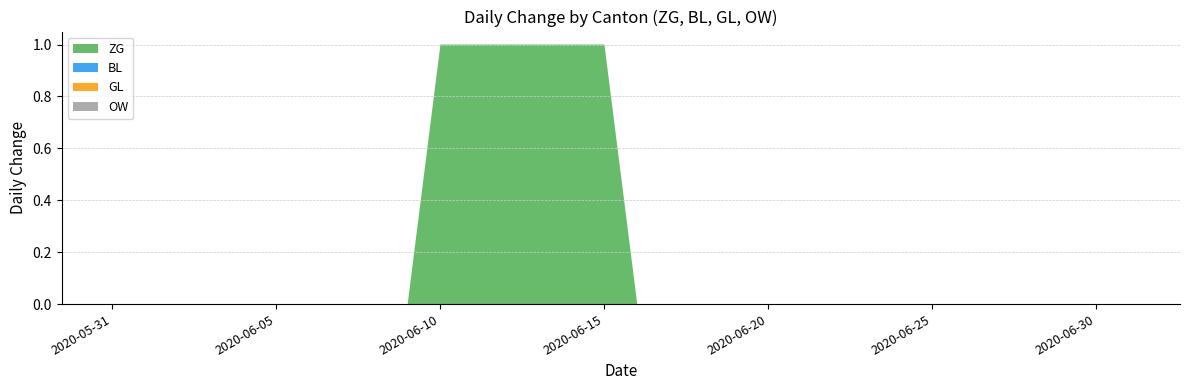

Reading left to right, list all the values displayed in this chart.

ZG: 2020-05-31=0	2020-06-01=0	2020-06-02=0	2020-06-03=0	2020-06-04=0	2020-06-05=0	2020-06-06=0	2020-06-07=0	2020-06-08=0	2020-06-09=0	2020-06-10=1	2020-06-11=1	2020-06-12=1	2020-06-13=1	2020-06-14=1	2020-06-15=1	2020-06-16=0	2020-06-17=0	2020-06-18=0	2020-06-19=0	2020-06-20=0	2020-06-21=0	2020-06-22=0	2020-06-23=0	2020-06-24=0	2020-06-25=0	2020-06-26=0	2020-06-27=0	2020-06-28=0	2020-06-29=0	2020-06-30=0	2020-07-01=0
BL: 2020-05-31=0	2020-06-01=0	2020-06-02=0	2020-06-03=0	2020-06-04=0	2020-06-05=0	2020-06-06=0	2020-06-07=0	2020-06-08=0	2020-06-09=0	2020-06-10=0	2020-06-11=0	2020-06-12=0	2020-06-13=0	2020-06-14=0	2020-06-15=0	2020-06-16=0	2020-06-17=0	2020-06-18=0	2020-06-19=0	2020-06-20=0	2020-06-21=0	2020-06-22=0	2020-06-23=0	2020-06-24=0	2020-06-25=0	2020-06-26=0	2020-06-27=0	2020-06-28=0	2020-06-29=0	2020-06-30=0	2020-07-01=0
GL: 2020-05-31=0	2020-06-01=0	2020-06-02=0	2020-06-03=0	2020-06-04=0	2020-06-05=0	2020-06-06=0	2020-06-07=0	2020-06-08=0	2020-06-09=0	2020-06-10=0	2020-06-11=0	2020-06-12=0	2020-06-13=0	2020-06-14=0	2020-06-15=0	2020-06-16=0	2020-06-17=0	2020-06-18=0	2020-06-19=0	2020-06-20=0	2020-06-21=0	2020-06-22=0	2020-06-23=0	2020-06-24=0	2020-06-25=0	2020-06-26=0	2020-06-27=0	2020-06-28=0	2020-06-29=0	2020-06-30=0	2020-07-01=0
OW: 2020-05-31=0	2020-06-01=0	2020-06-02=0	2020-06-03=0	2020-06-04=0	2020-06-05=0	2020-06-06=0	2020-06-07=0	2020-06-08=0	2020-06-09=0	2020-06-10=0	2020-06-11=0	2020-06-12=0	2020-06-13=0	2020-06-14=0	2020-06-15=0	2020-06-16=0	2020-06-17=0	2020-06-18=0	2020-06-19=0	2020-06-20=0	2020-06-21=0	2020-06-22=0	2020-06-23=0	2020-06-24=0	2020-06-25=0	2020-06-26=0	2020-06-27=0	2020-06-28=0	2020-06-29=0	2020-06-30=0	2020-07-01=0